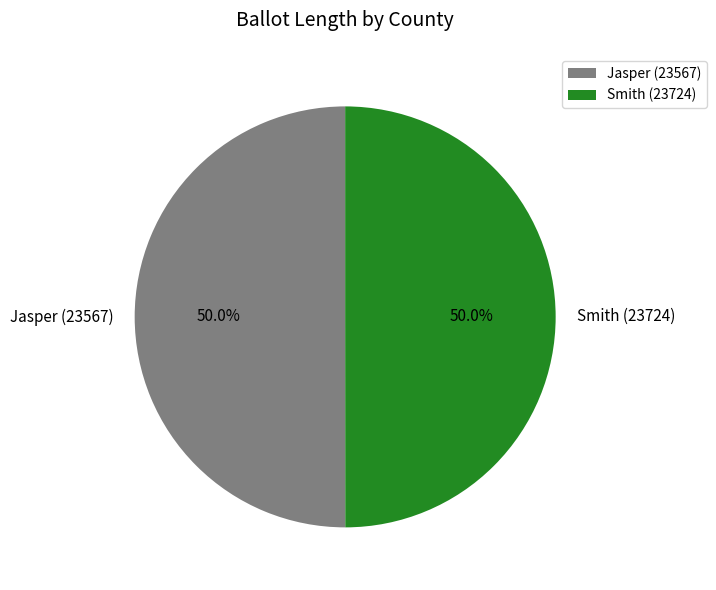

Count the number of slices in the pie.

2